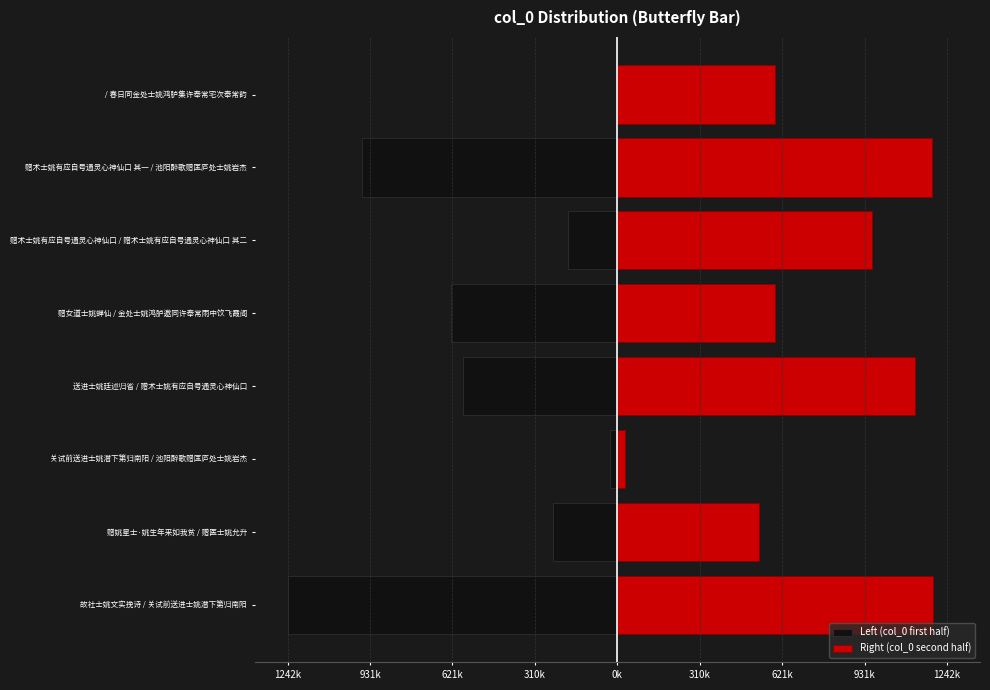

True or false: Left (col_0 first half) has a value of -345131 at 故社士姚文实挽诗 / 关试前送进士姚潜下第归南阳.

False